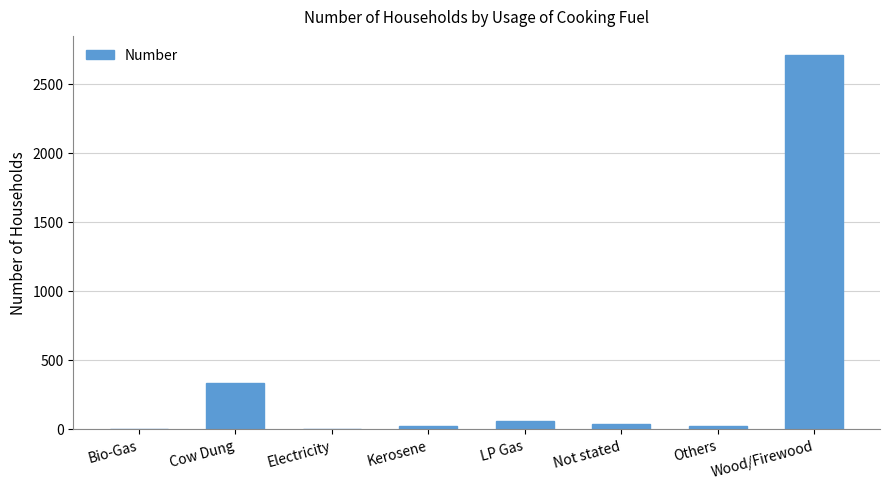

What is the sum of the values at Electricity and Wood/Firewood?

2711